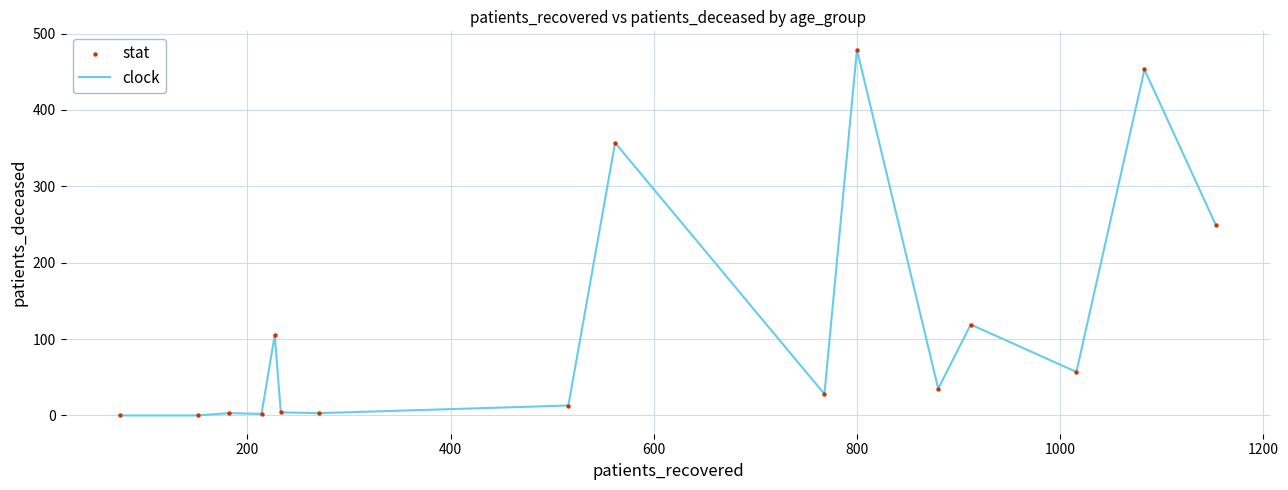

What is the difference between the maximum and minimum values?

479